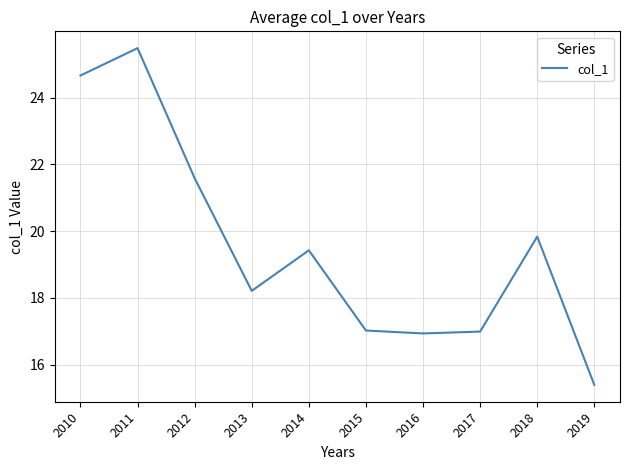

Between 2012 and 2010, which is larger?

2010